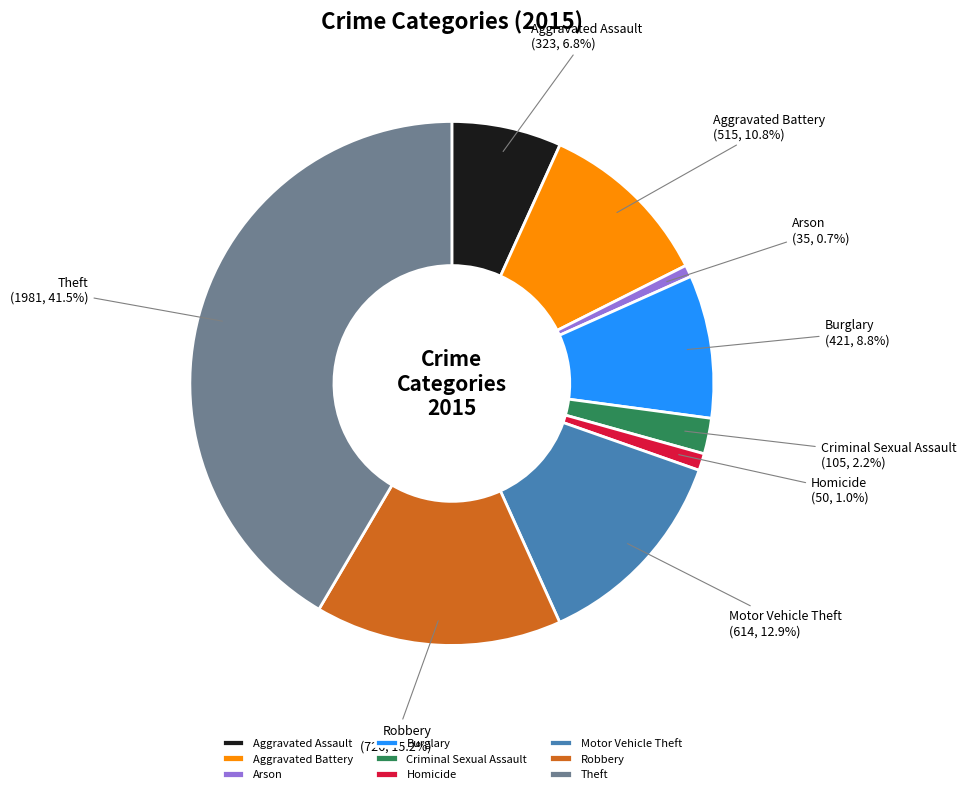

Combined, do Burglary and Robbery account for over 50%?

No